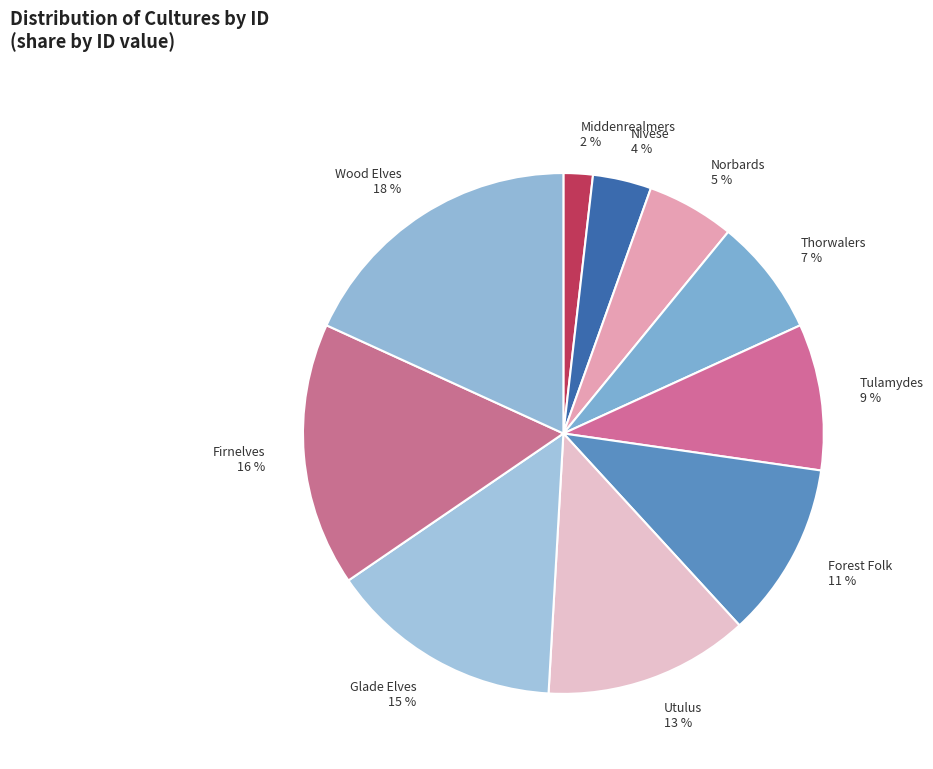

How many segments does this pie chart have?

10